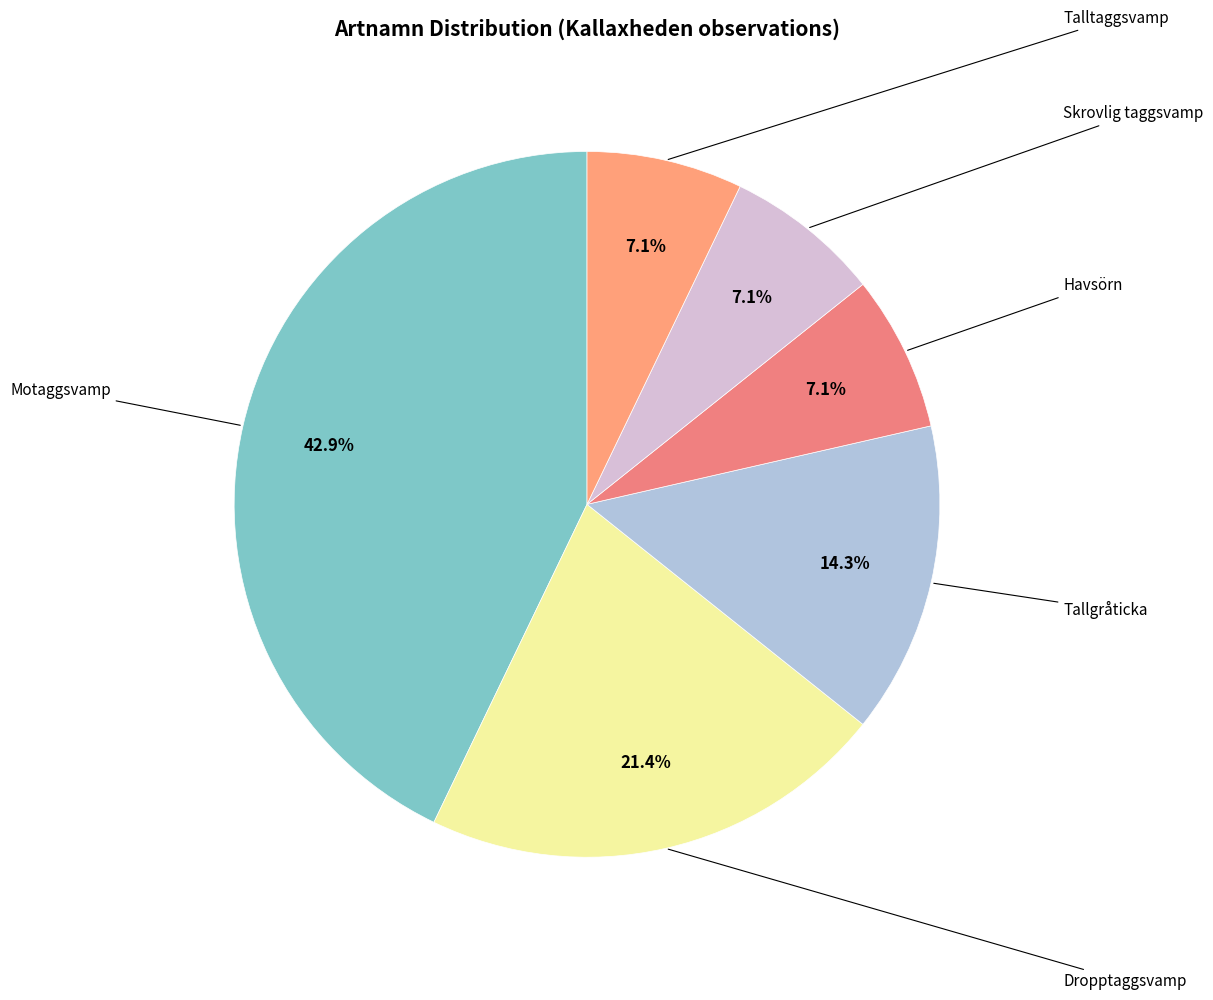

How many segments does this pie chart have?

6